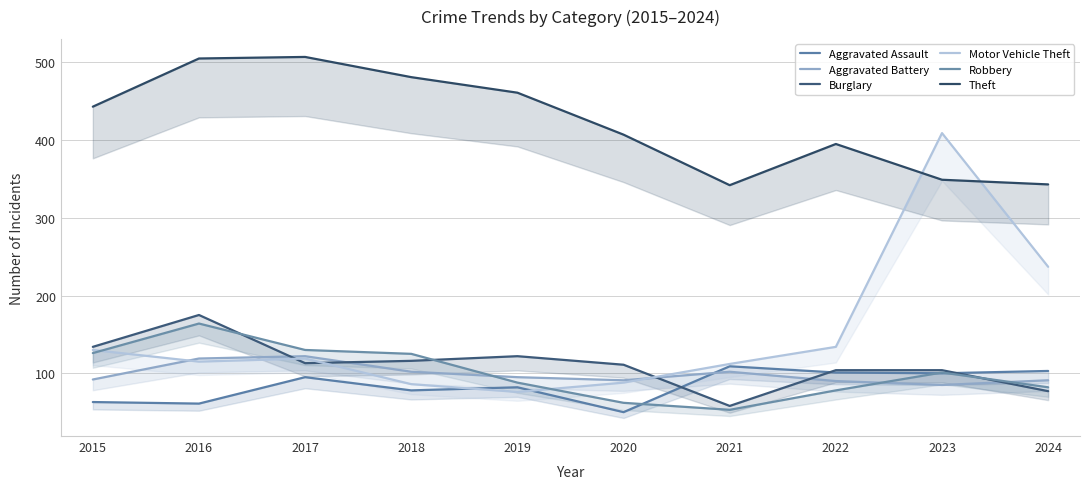

How many interior local valleys does the Motor Vehicle Theft series have?

2